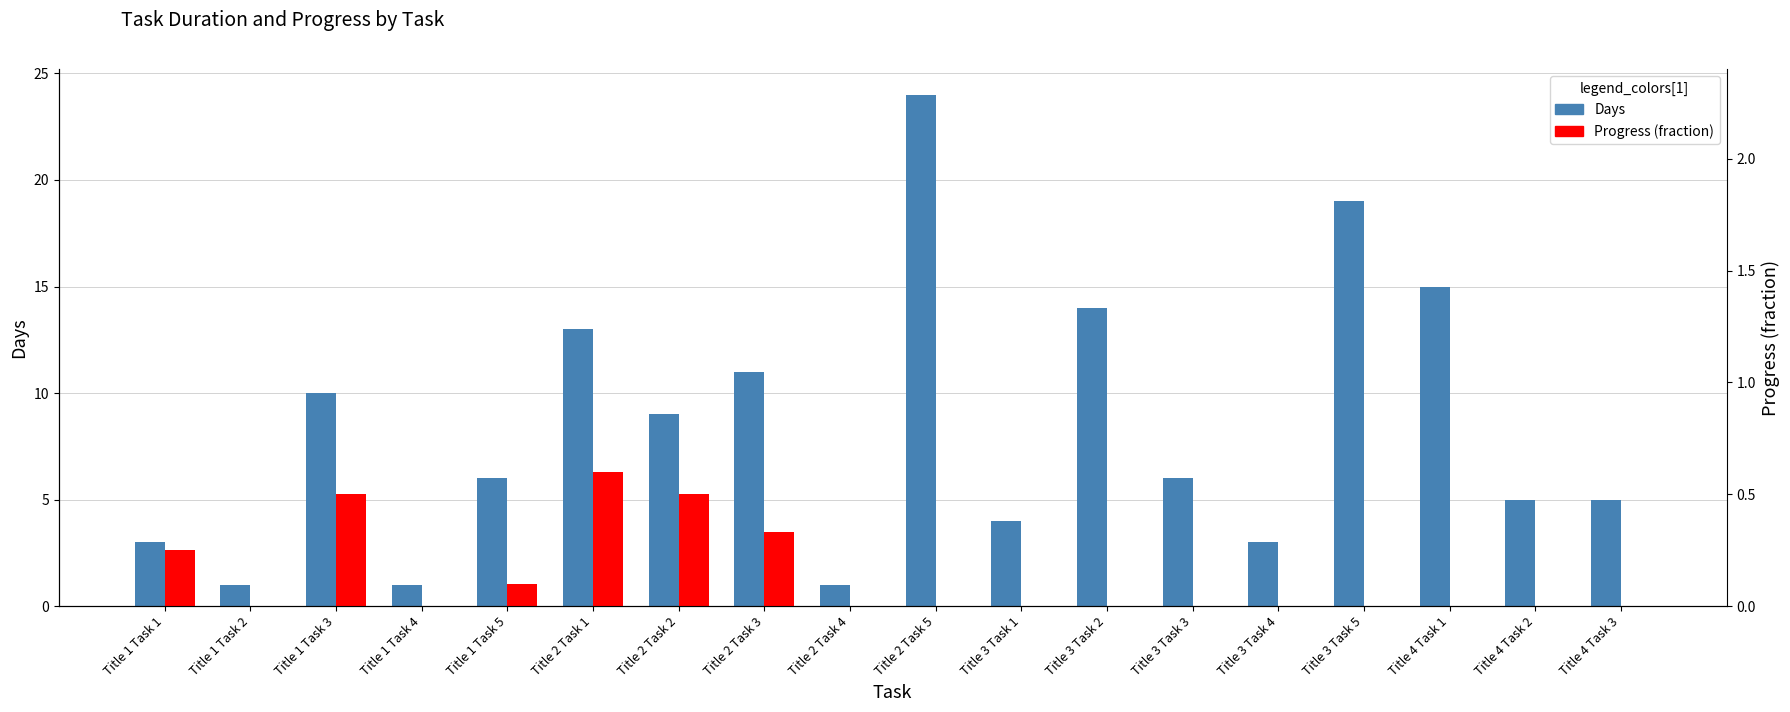

Rank the series by their average value, from lowest to highest.

Progress (fraction), Days